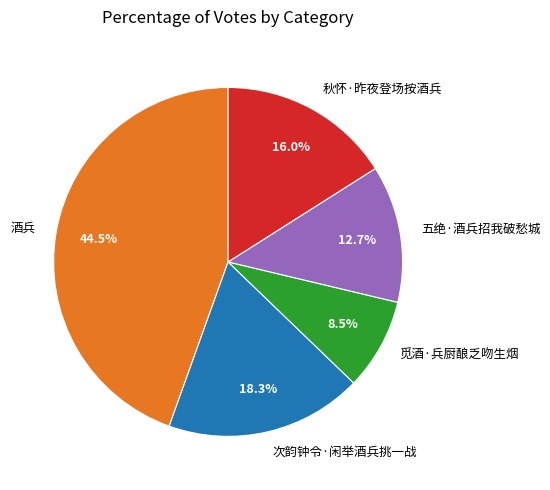

How many slices are in this pie chart?

5